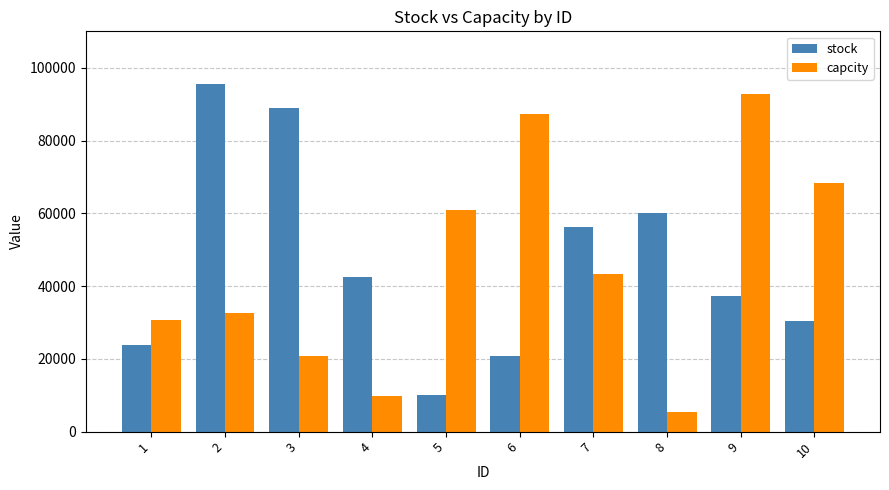

Reading left to right, what are all the values shown in this chart?

stock: 1=23742	2=95679	3=88872	4=42395	5=10069	6=20812	7=56125	8=60168	9=37156	10=30515
capcity: 1=30712	2=32558	3=20805	4=9731	5=60994	6=87183	7=43198	8=5434	9=92735	10=68441